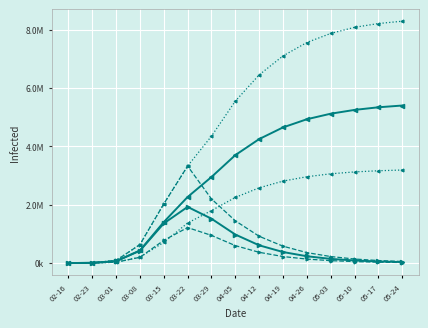

What is the label of the 9th point from the left?

04-12